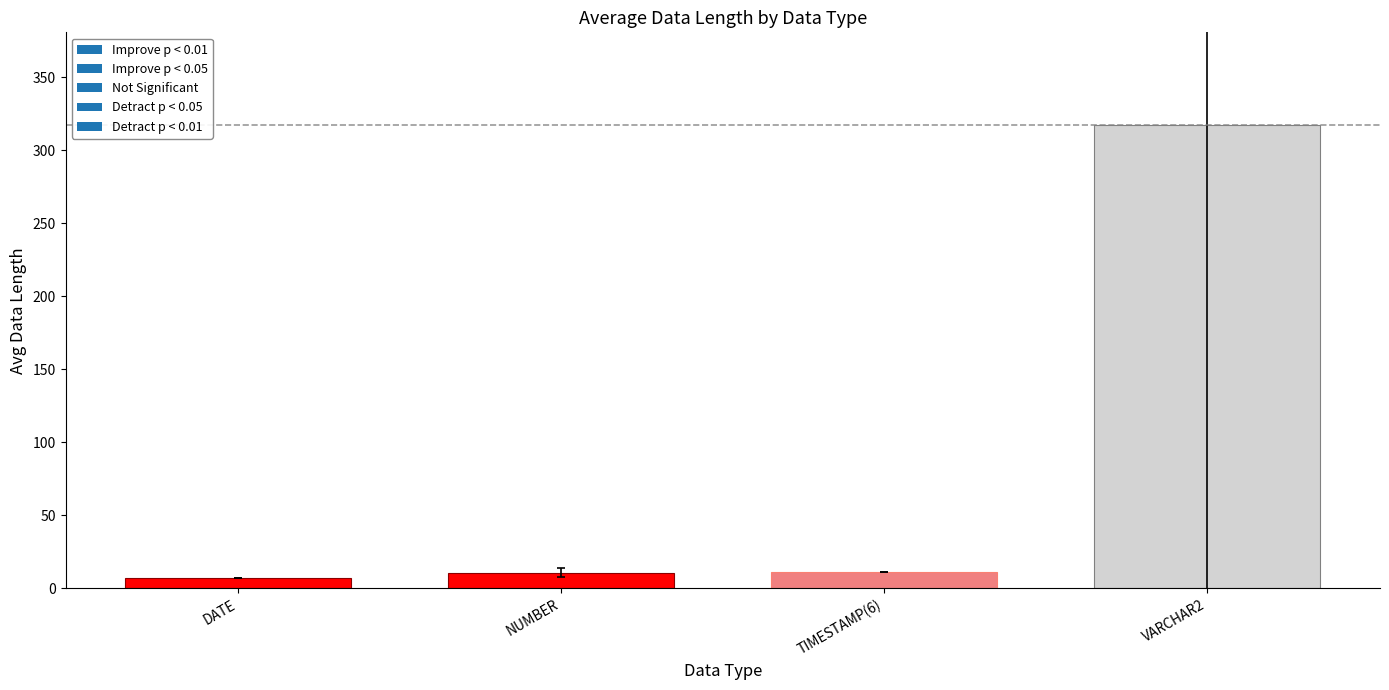

How many series are shown in this chart?

1